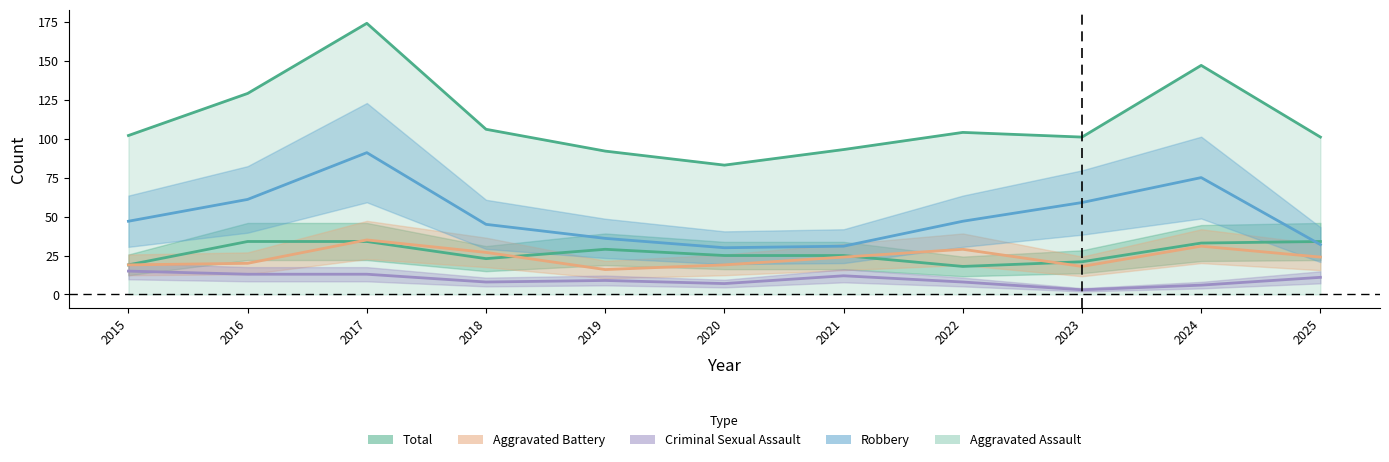

What is the value of the Robbery point at the 3rd from the left?

91